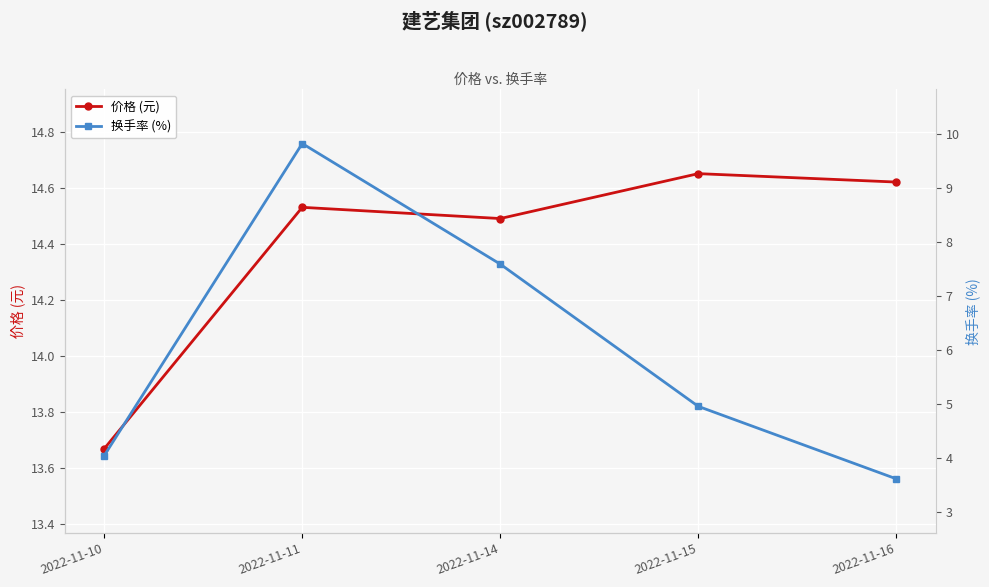

What is the total value across all series at 2022-11-11?

24.4